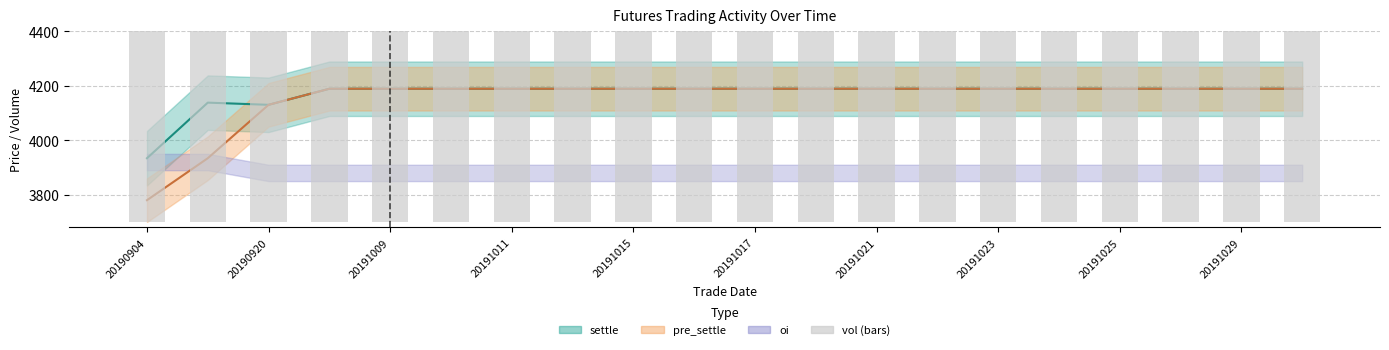

Which series has the largest range (max minus min)?

pre_settle (line)